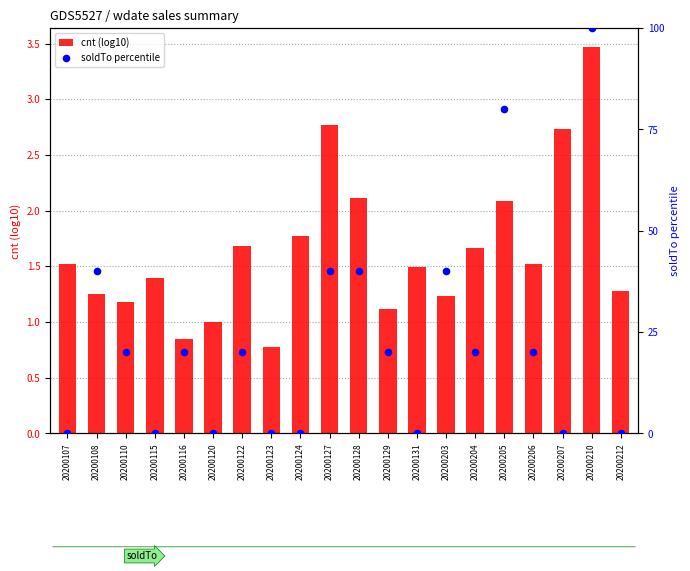

At which category is the sum across all series the highest?

20200210